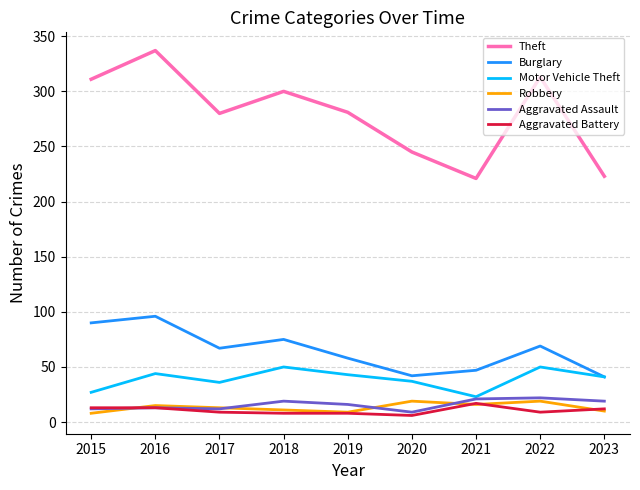

What is the average value of the Aggravated Assault series?

16